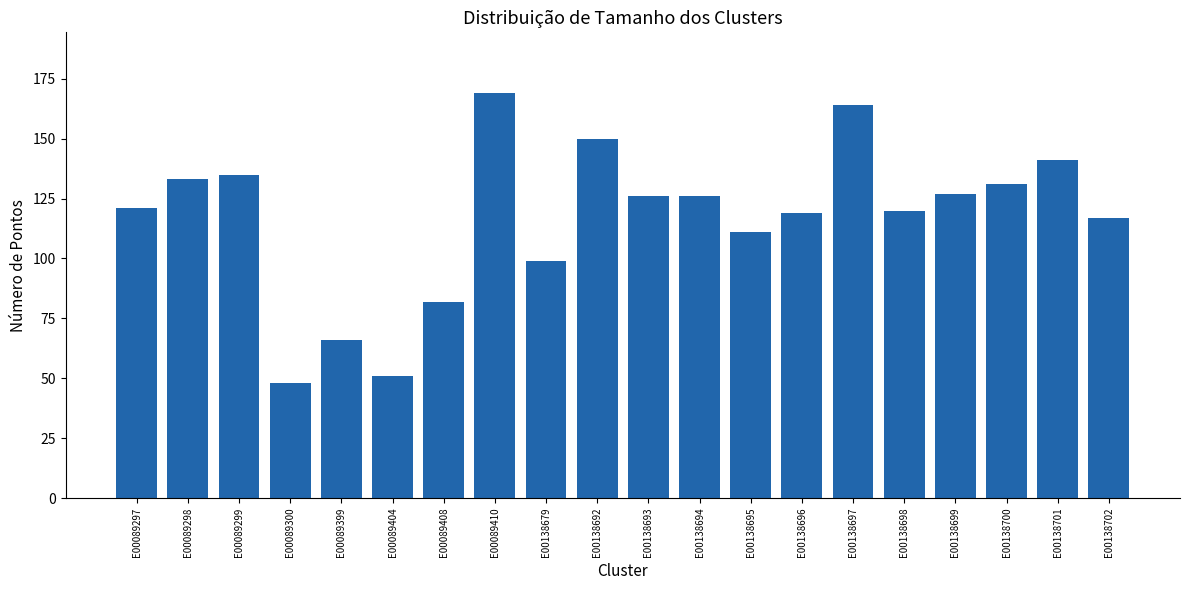

What is the value of the 5th bar from the left?

66